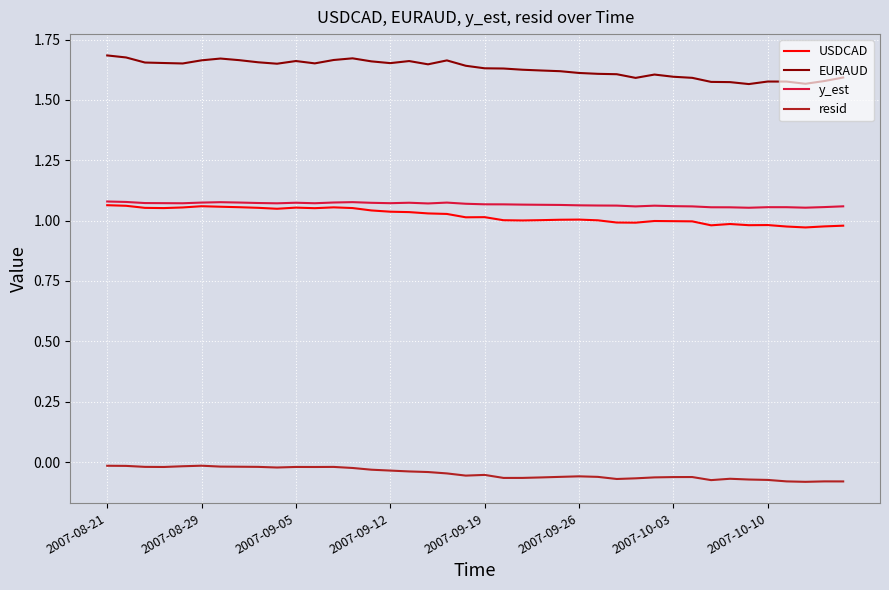

True or false: USDCAD and resid cross at least once.

False